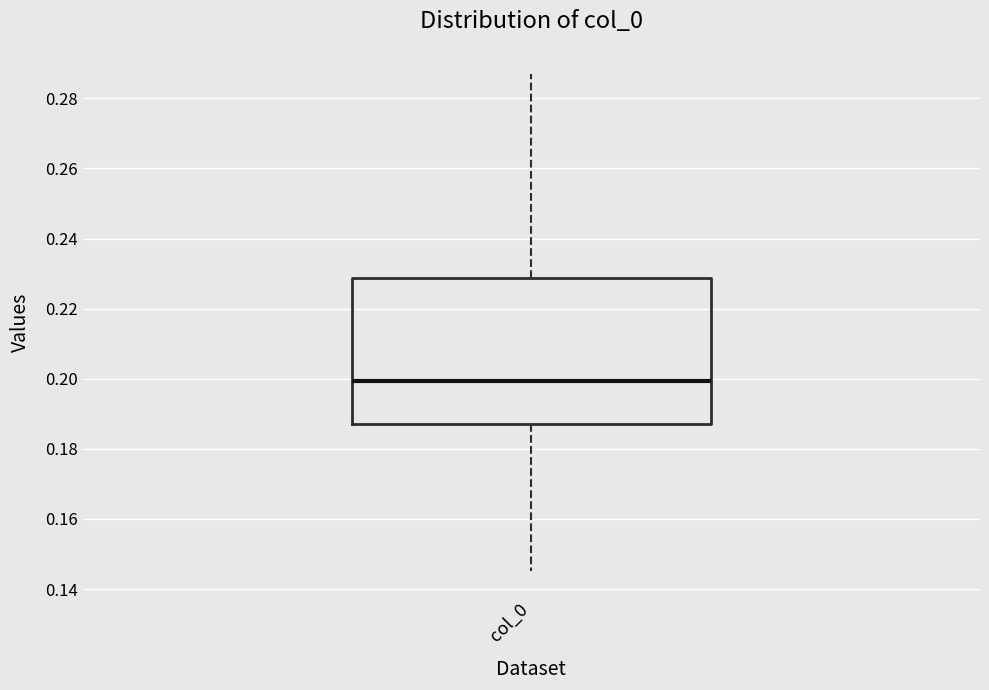

Transcribe this box plot: give where the median line is, the range the box spans, and where the two whiskers end, as read against the y-axis. The values are not printed on the chart, so give them approximately, as read against the axis.

median 0.200, box 0.188 to 0.228, whiskers 0.146 to 0.288